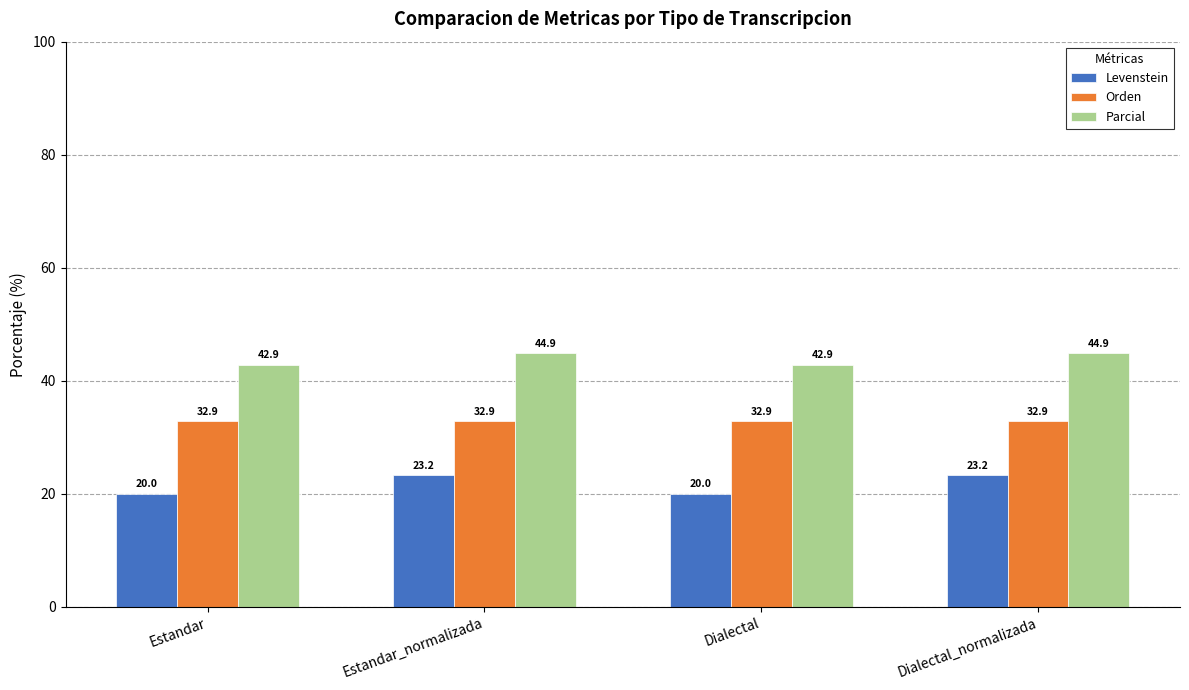

What is the lowest value of the Orden series?

32.9